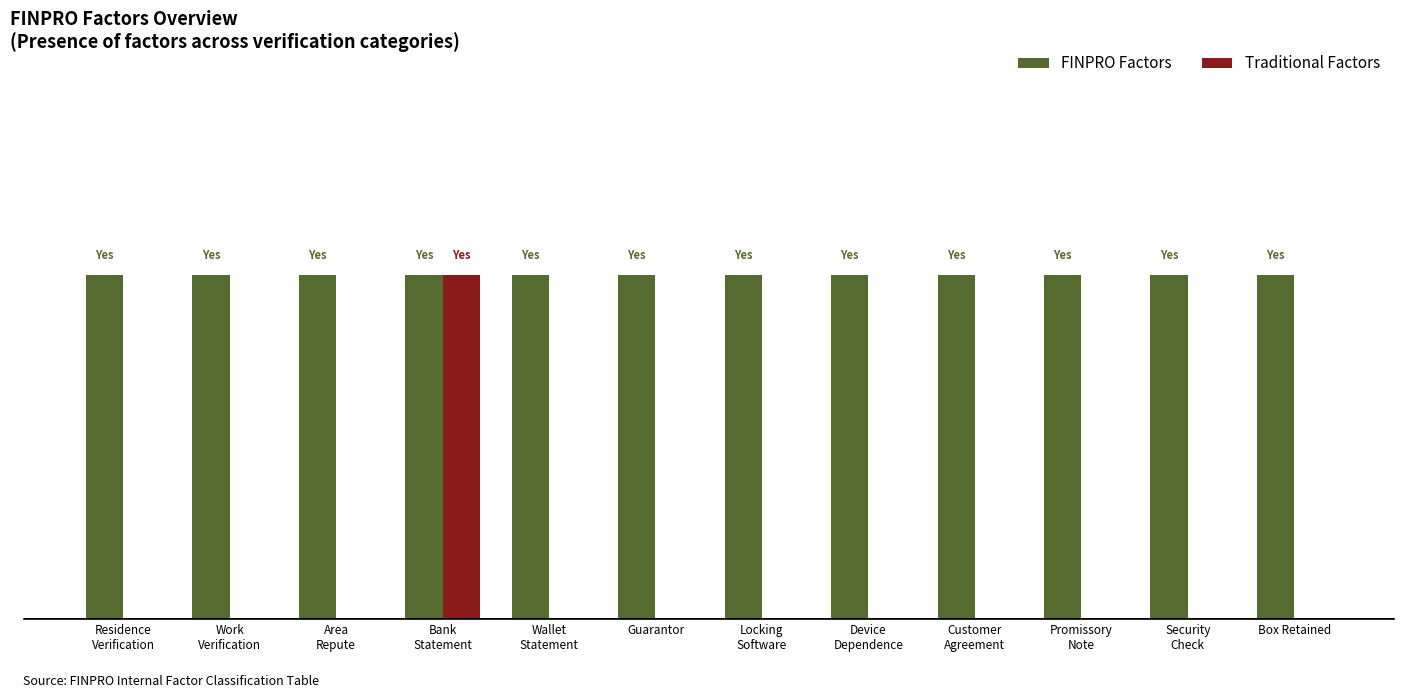

List the series in order of their peak value, lowest first.

FINPRO Factors, Traditional Factors